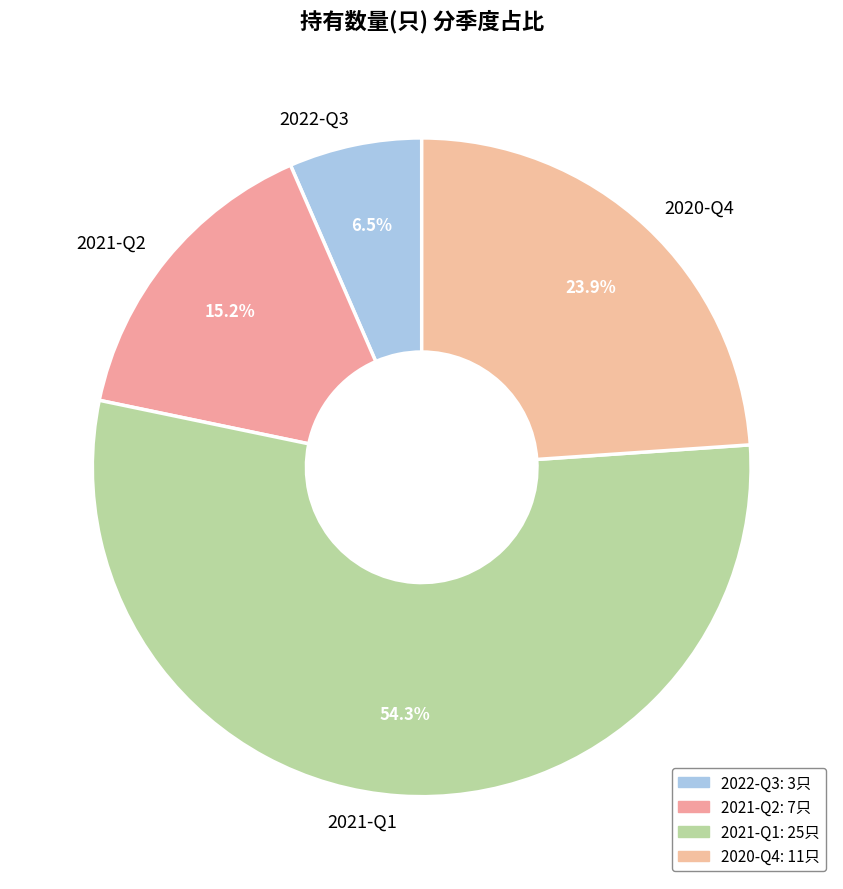

How many slices are in this pie chart?

4